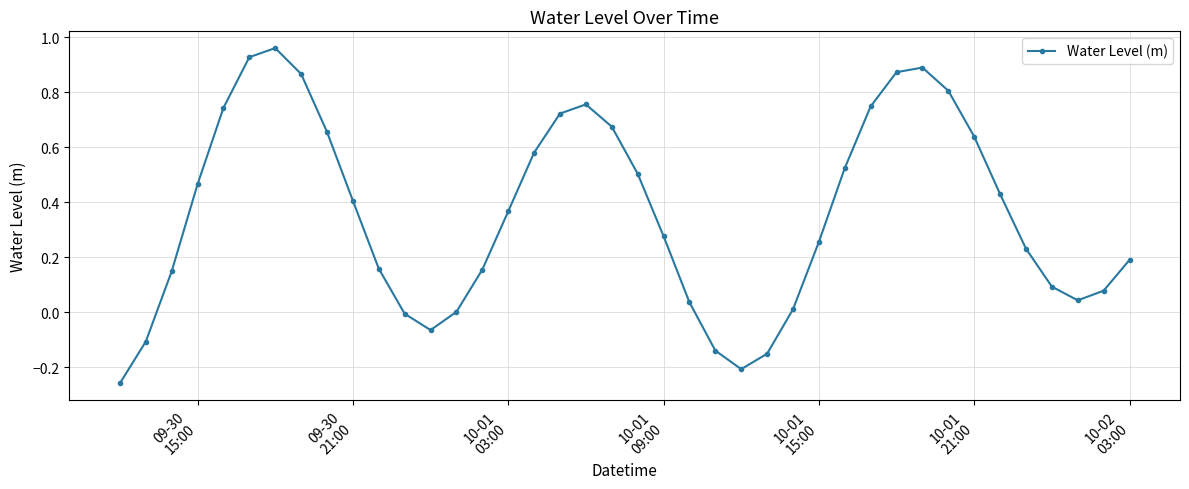

What is the sum of all values?

14.3